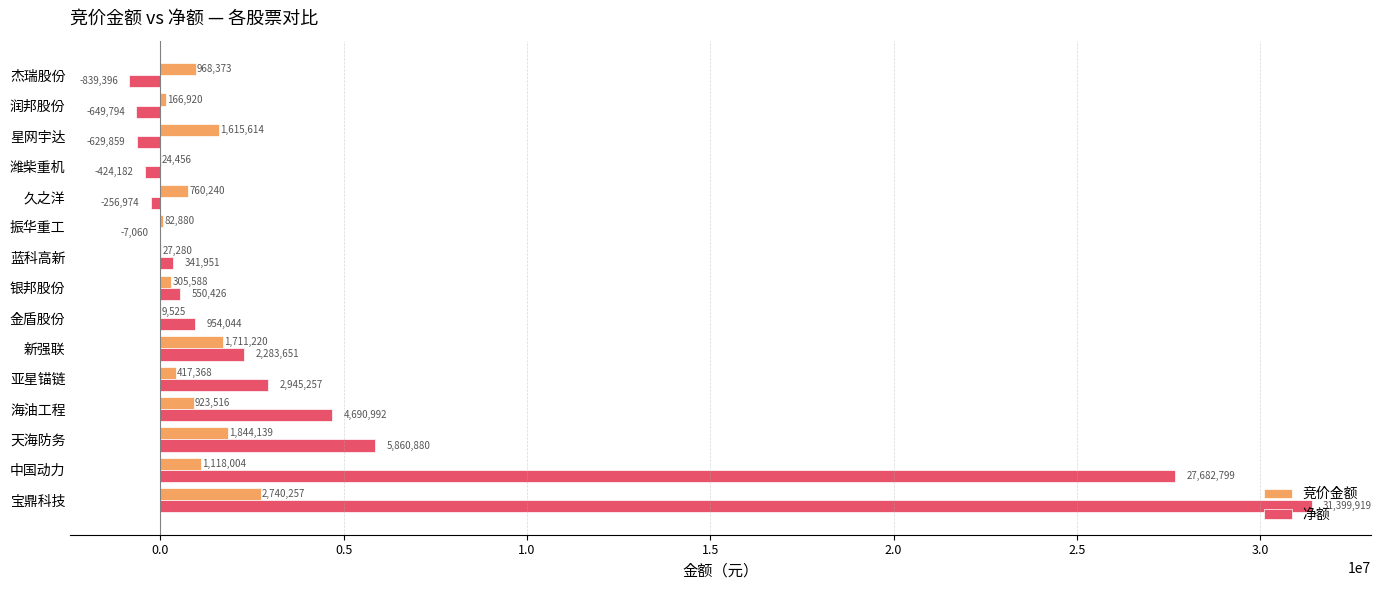

Which series has the largest total across all categories?

净额